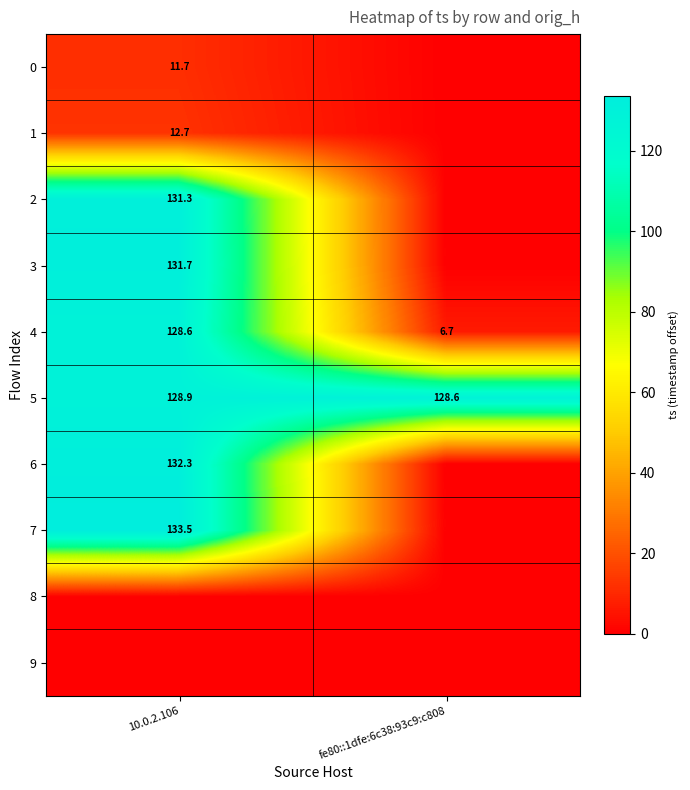

The value of 4 at fe80::1dfe:6c38:93c9:c808 is 6.7. True or false?

True